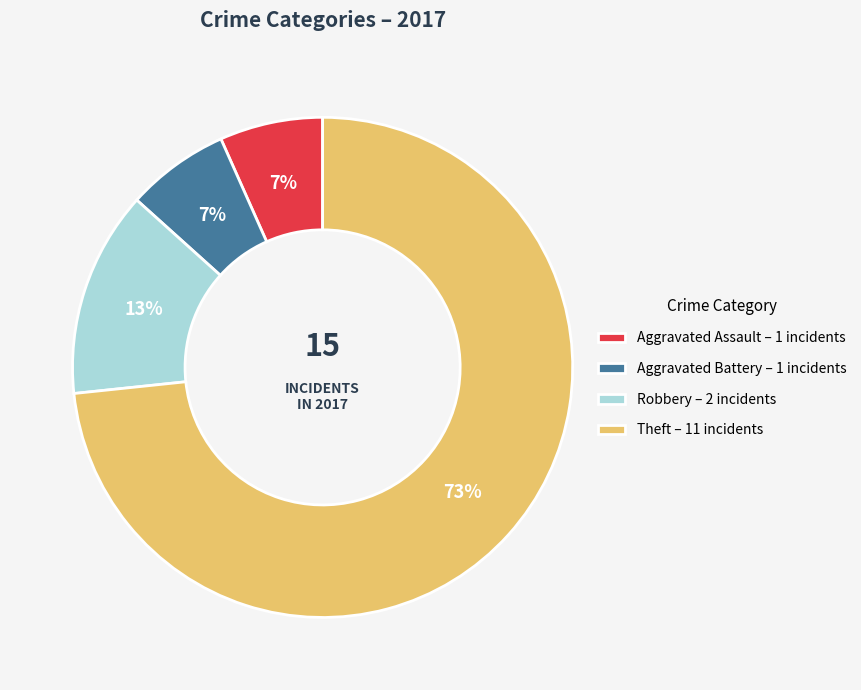

Which category accounts for the majority?

Theft